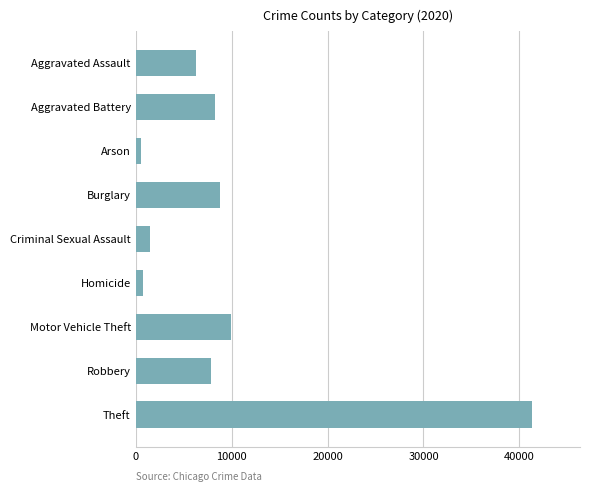

Which has a higher value, Criminal Sexual Assault or Aggravated Battery?

Aggravated Battery